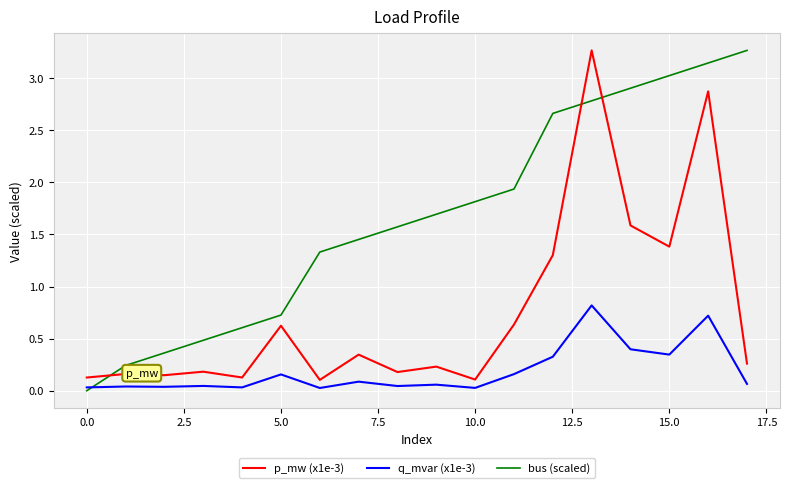

Rank the series by their average value, from lowest to highest.

q_mvar (x1e-3), p_mw (x1e-3), bus (scaled)